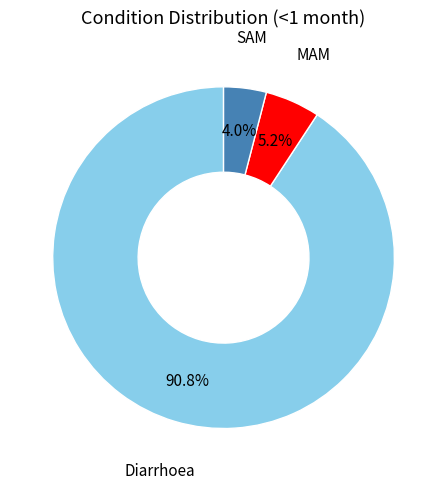

Between SAM and Diarrhoea, which is larger?

Diarrhoea